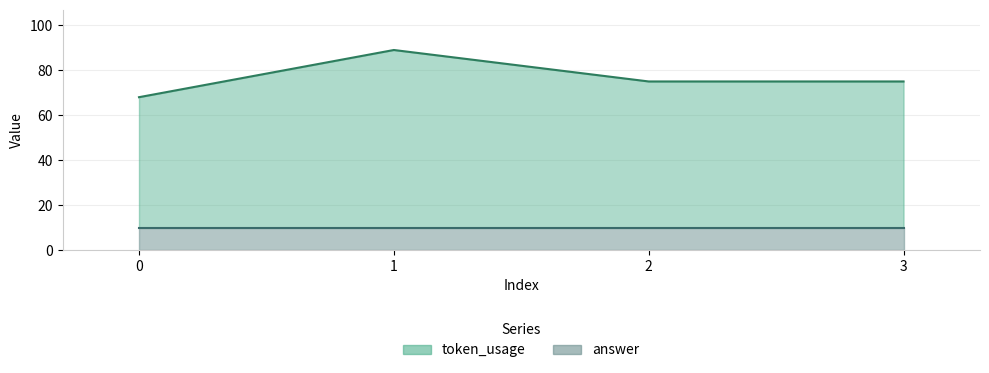

What is the value of the 2nd point from the left?

89